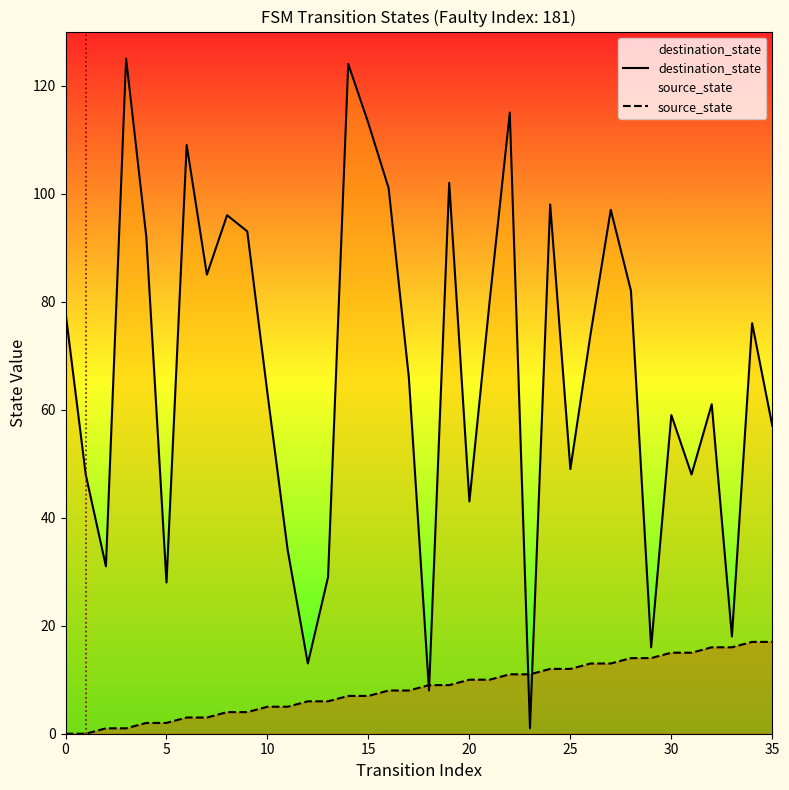

What is the approximate value of destination_state at 35, to the nearest 10?

60